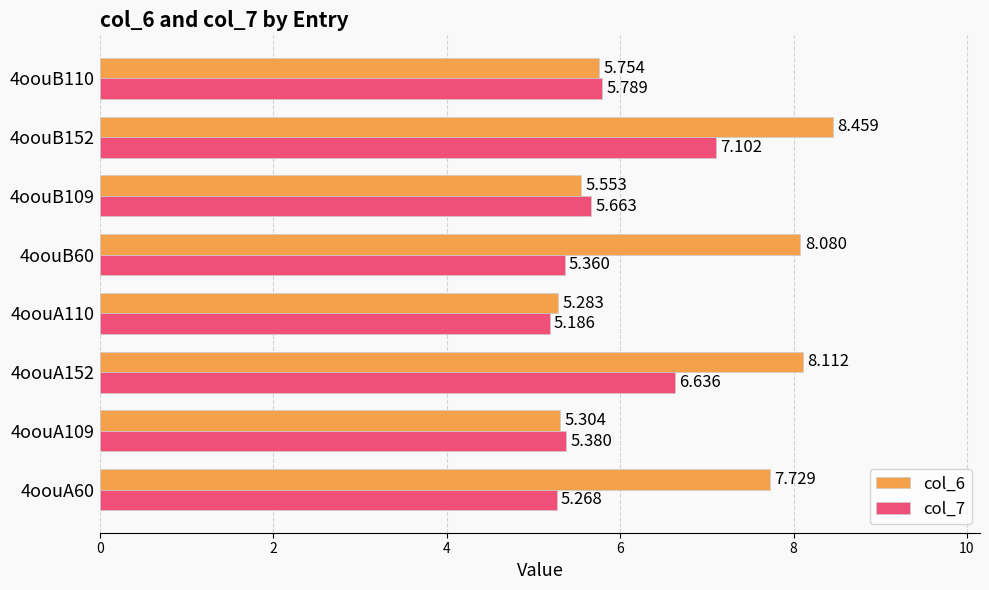

List the series in order of their peak value, highest first.

col_6, col_7